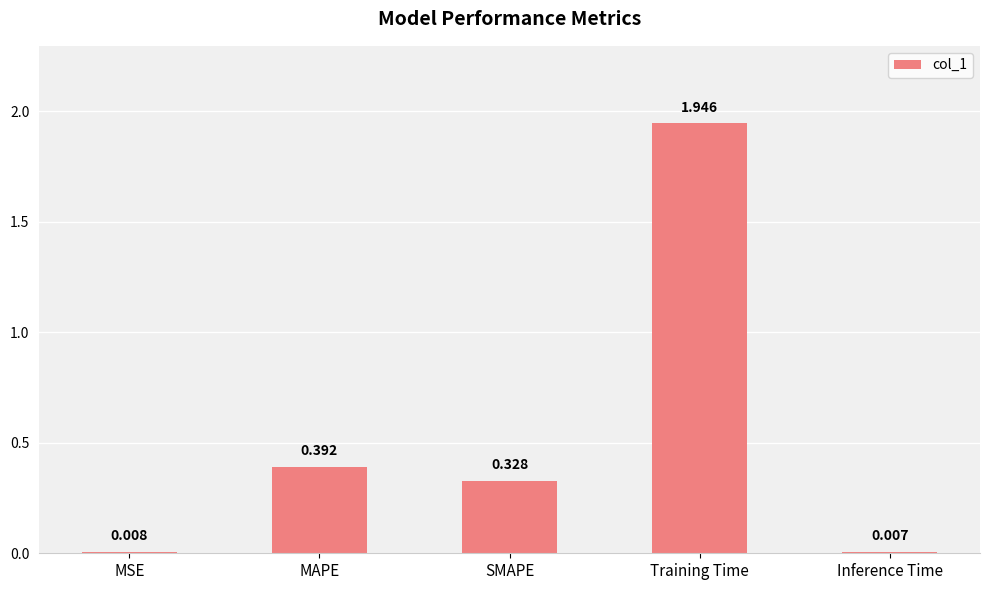

At which label is the value closest to 0?

Inference Time